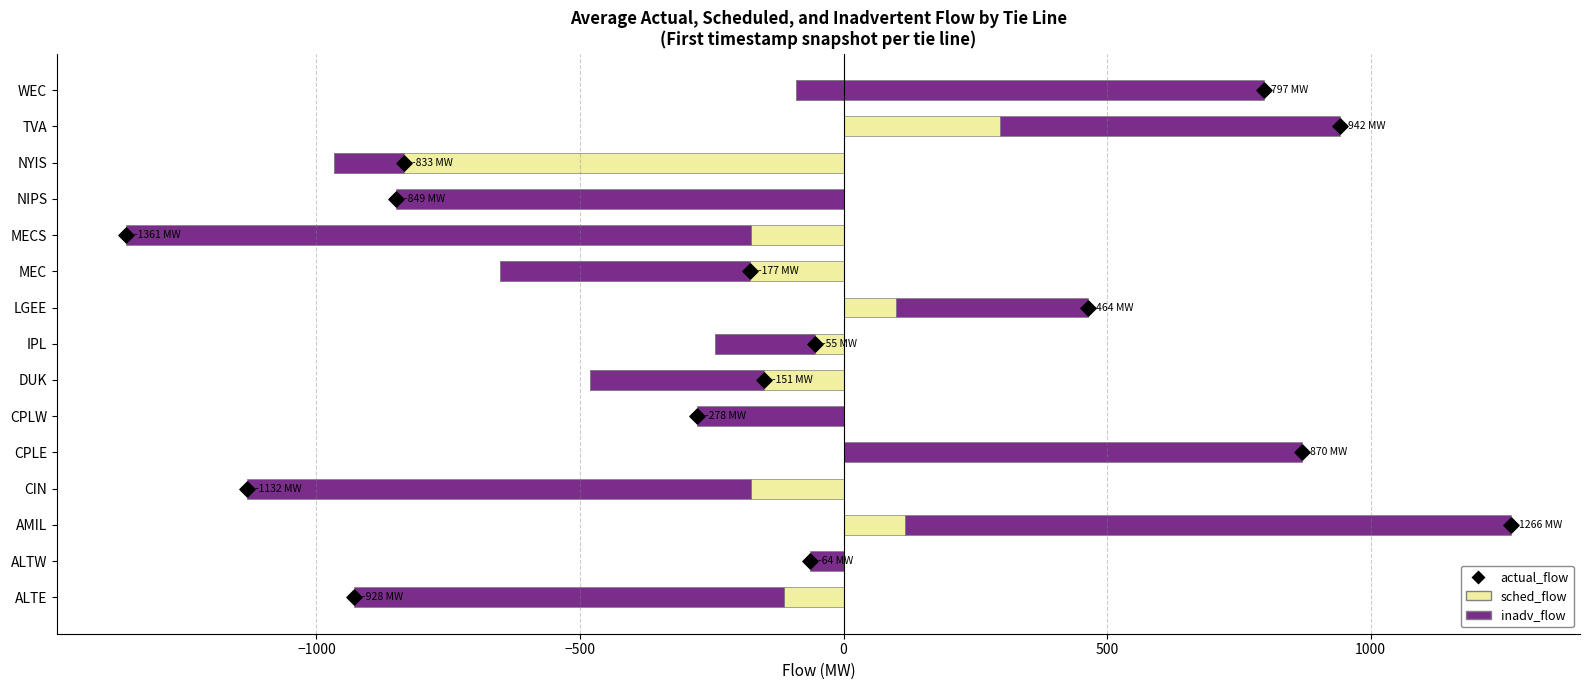

At how many categories does at least one series exceed -583?

15